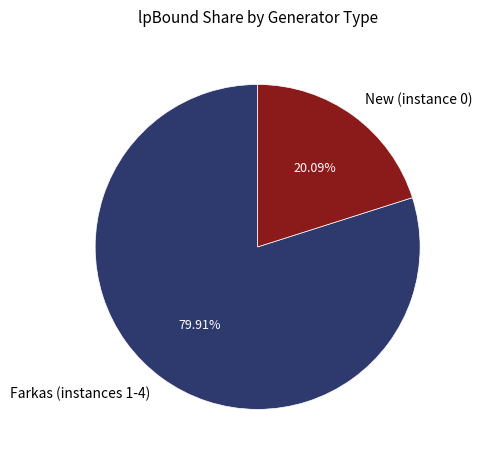

Approximately how many times larger is the value at Farkas (instances 1-4) compared to New (instance 0)?

4.0